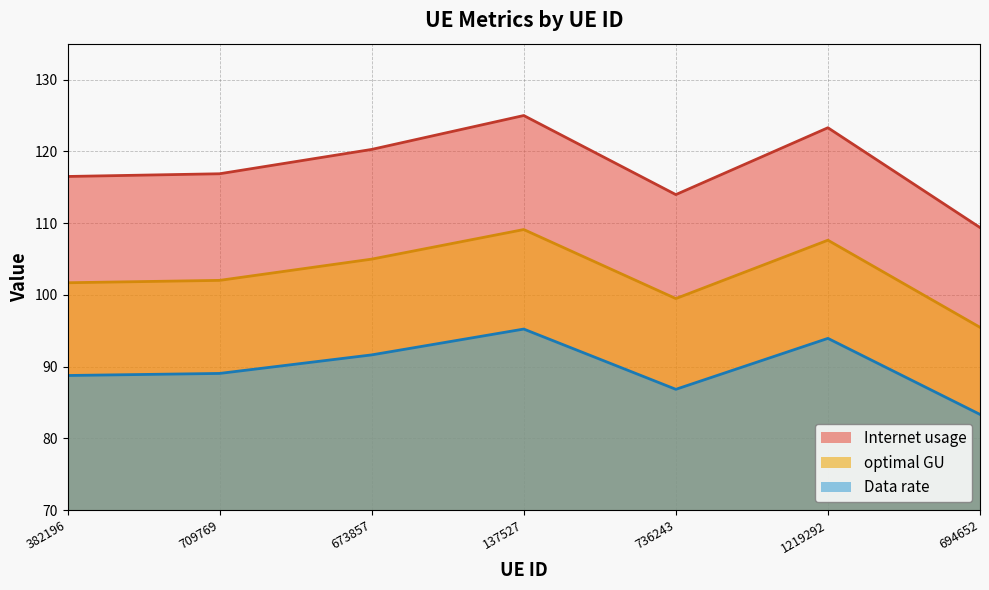

In Data rate, how many points are higher than both neighbors (excluding endpoints)?

2